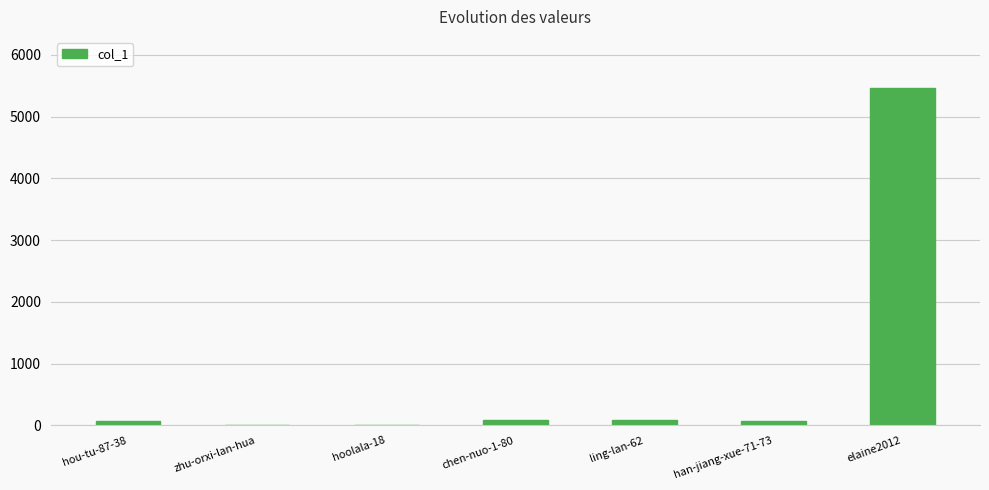

What is the maximum value shown in the chart?

5470